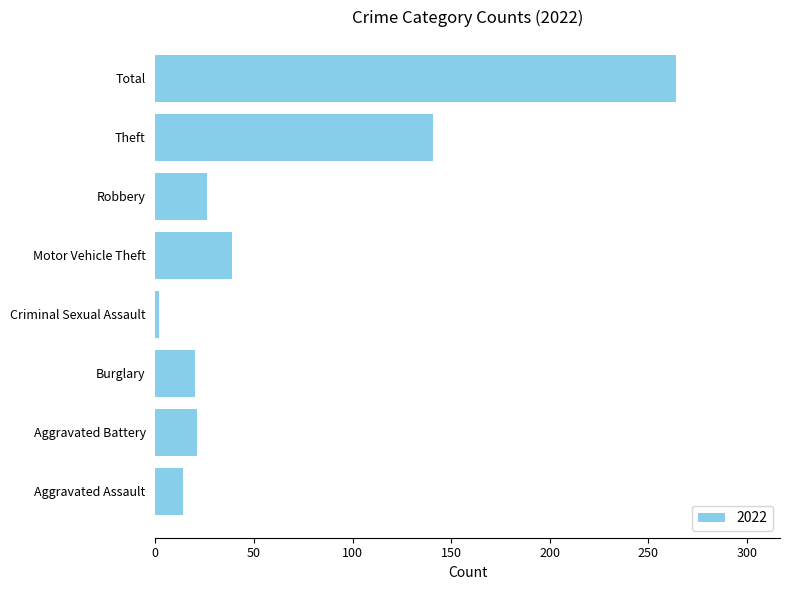

Between Robbery and Burglary, which is larger?

Robbery